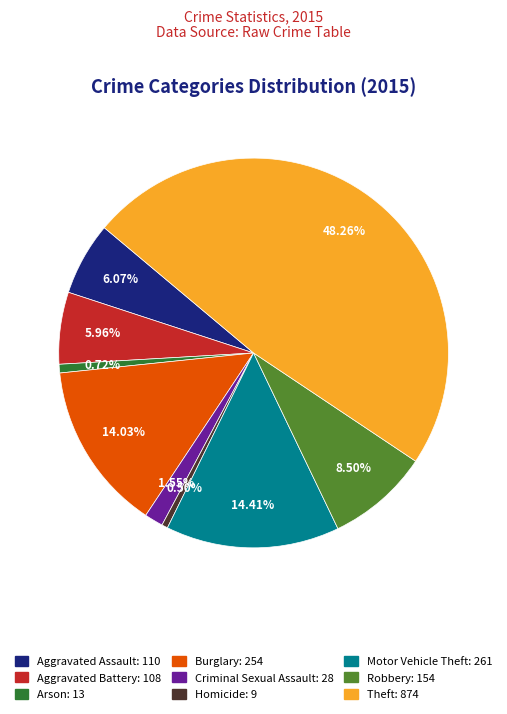

Which has a higher value, Homicide or Aggravated Assault?

Aggravated Assault